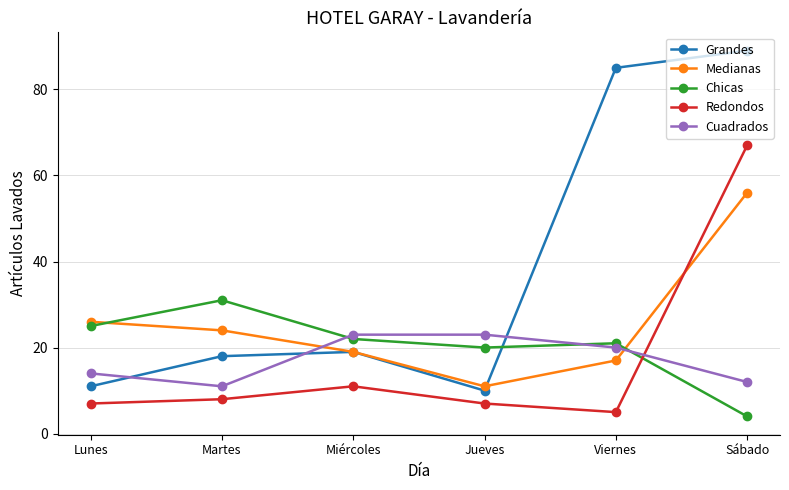

What is the label of the 3rd point from the left?

Miércoles